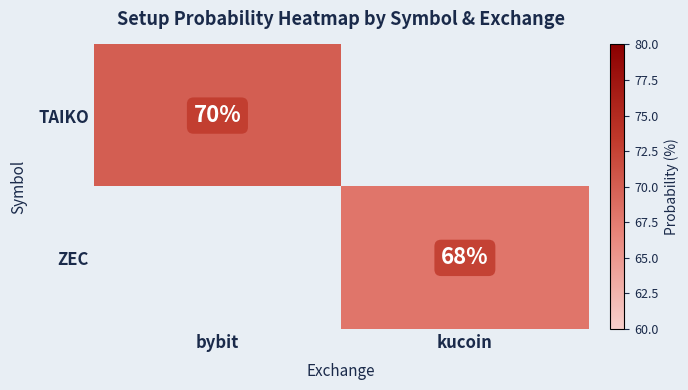

The ZEC series shows 23.4 at kucoin. True or false?

False